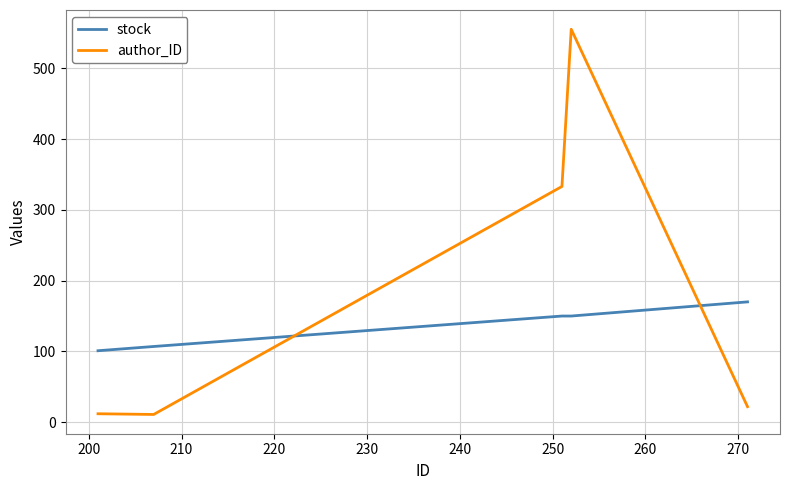

What is the maximum value shown in the chart?

555